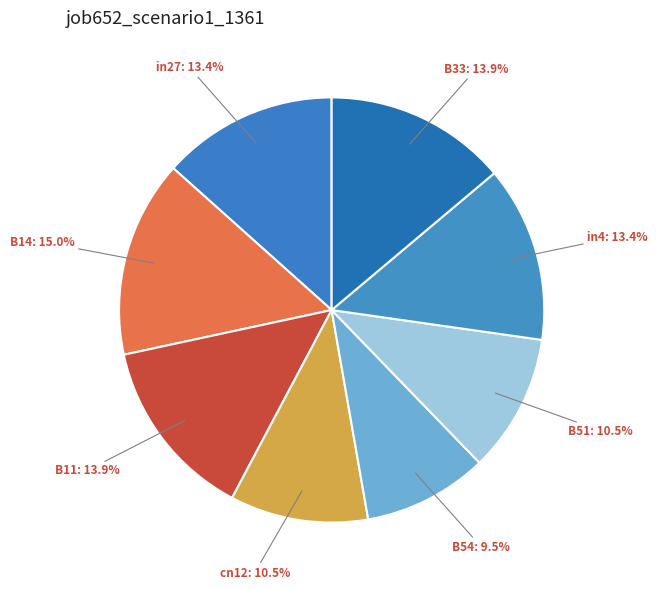

To the nearest percent, what is the difference between the largest and smallest slice percentages?

6%